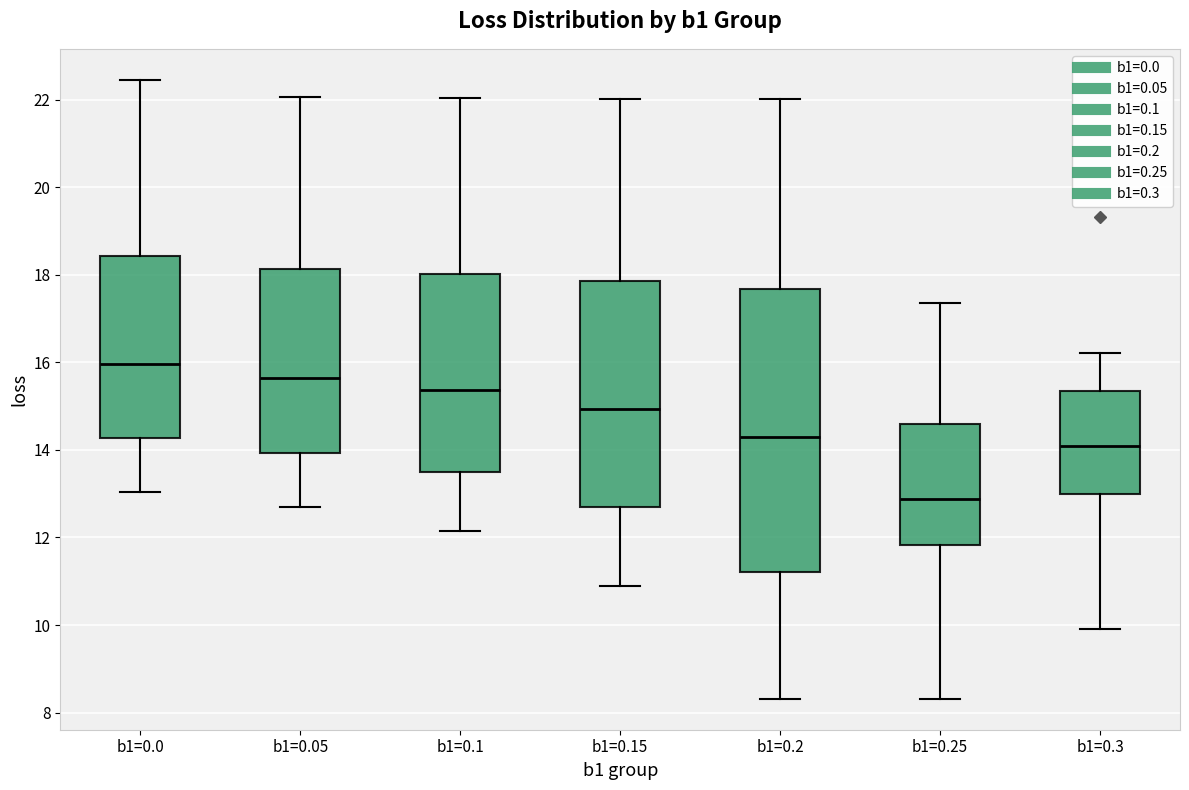

Reading left to right, transcribe this box plot: for each box, give where its median line is, the range the box spans, and where its two whiskers end, as read against the y-axis. The values are not printed on the chart, so give them approximately, as read against the axis.

b1=0.0: median 16.0, box 14.2 to 18.4, whiskers 13.0 to 22.4
b1=0.05: median 15.6, box 14.0 to 18.2, whiskers 12.8 to 22.0
b1=0.1: median 15.4, box 13.6 to 18.0, whiskers 12.2 to 22.0
b1=0.15: median 15.0, box 12.6 to 17.8, whiskers 10.8 to 22.0
b1=0.2: median 14.2, box 11.2 to 17.6, whiskers 8.4 to 22.0
b1=0.25: median 12.8, box 11.8 to 14.6, whiskers 8.4 to 17.4
b1=0.3: median 14.0, box 13.0 to 15.4, whiskers 10.0 to 16.2